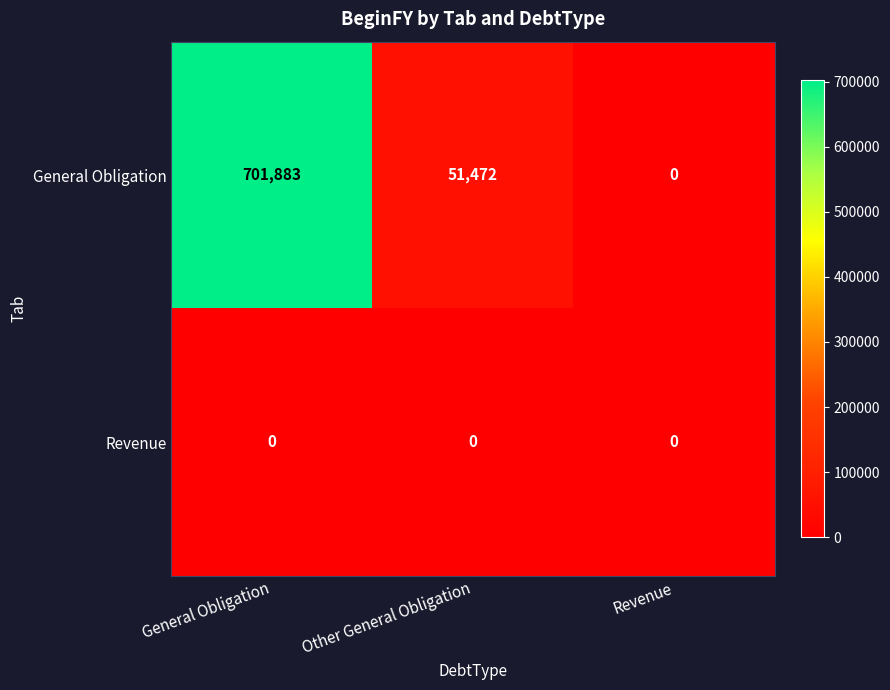

The General Obligation series shows 463442 at Revenue. True or false?

False